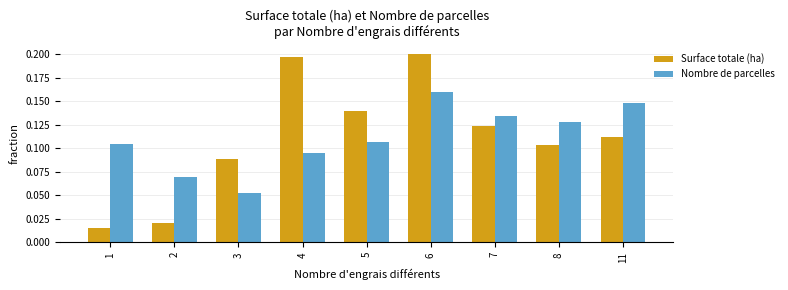

What are all the series names shown in the legend?

Surface totale (ha), Nombre de parcelles